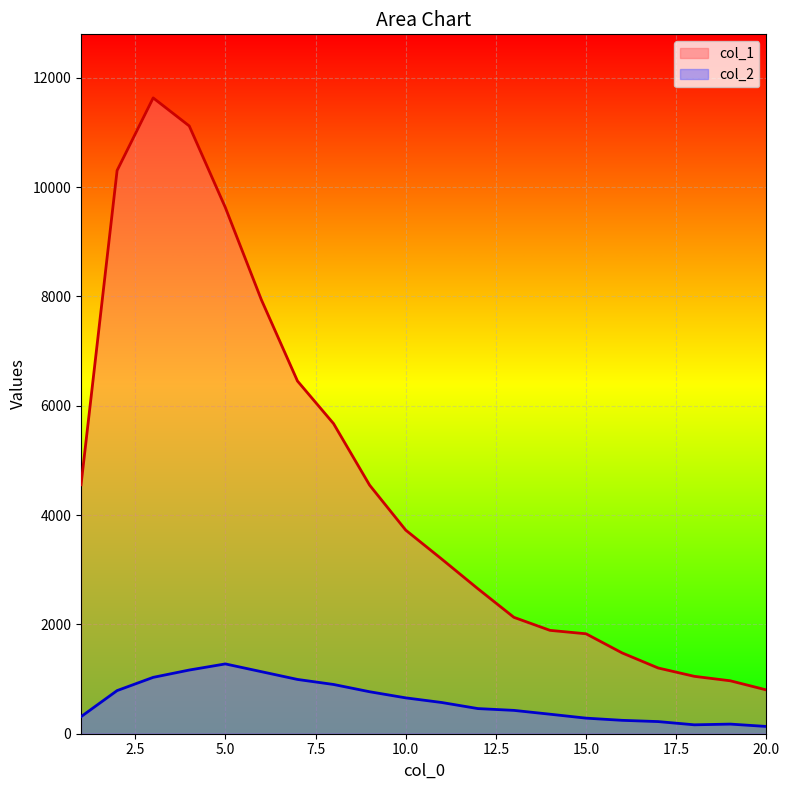

Does the chart display data point markers on the line(s)?

No